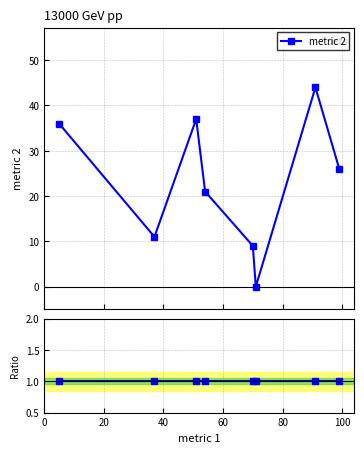

True or false: metric 2 has more than 2 points higher than both neighbors.

False